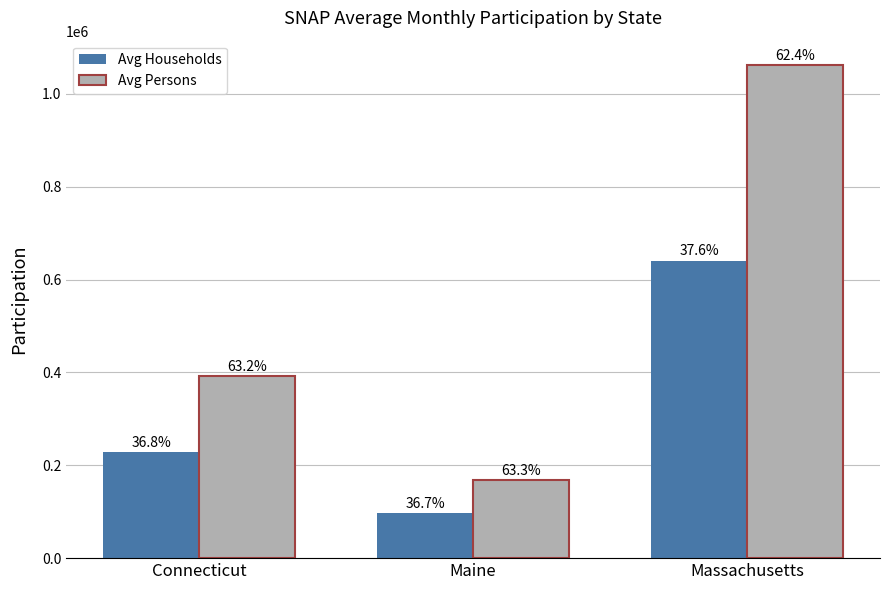

List the series in order of their overall mean, lowest first.

Avg Households, Avg Persons